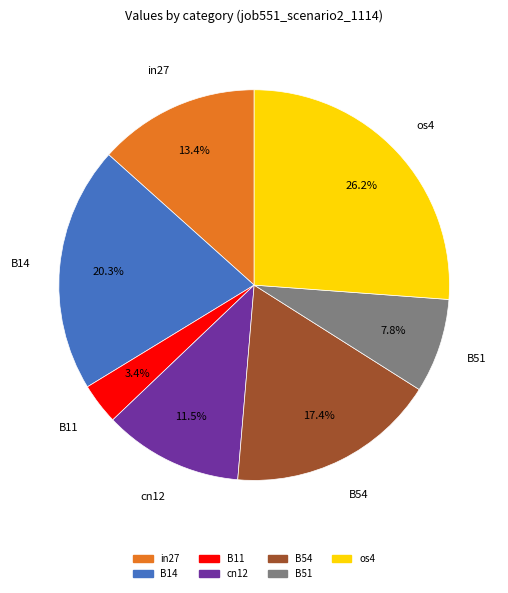

True or false: B51 accounts for 8% of the total.

True